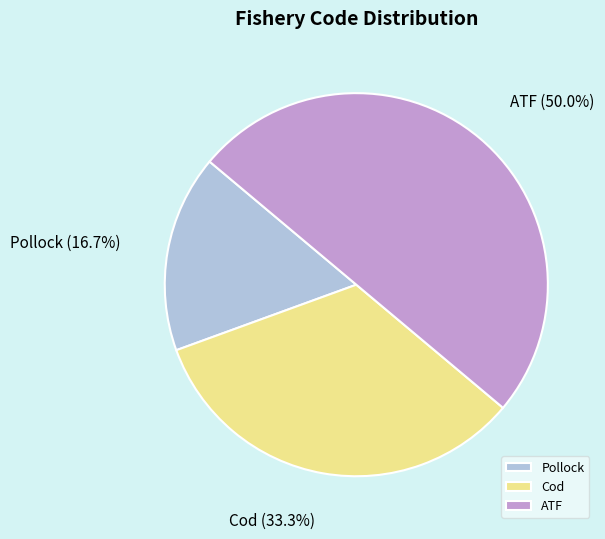

Which slice is the largest?

ATF